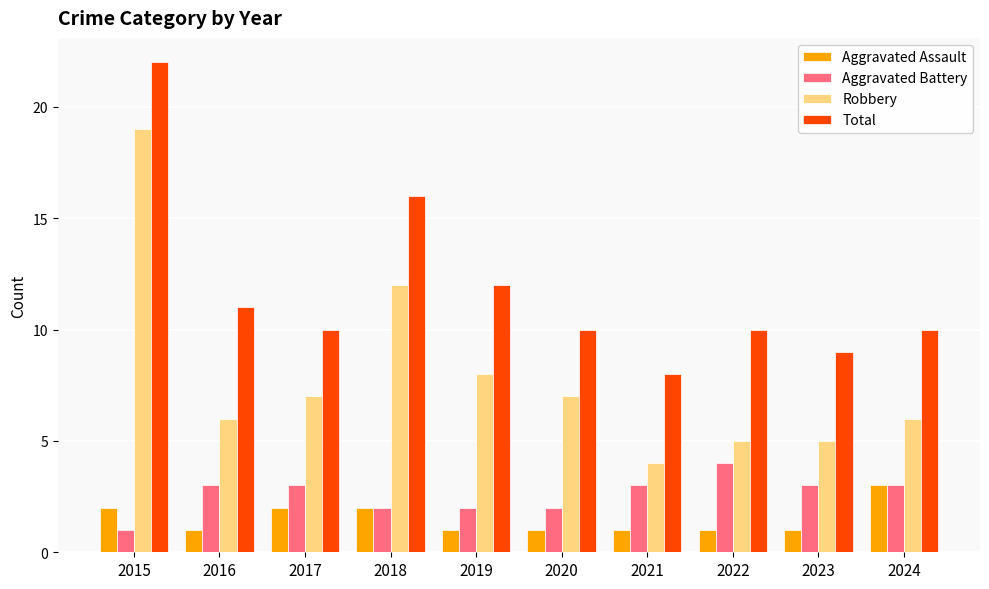

What are all the series names shown in the legend?

Aggravated Assault, Aggravated Battery, Robbery, Total